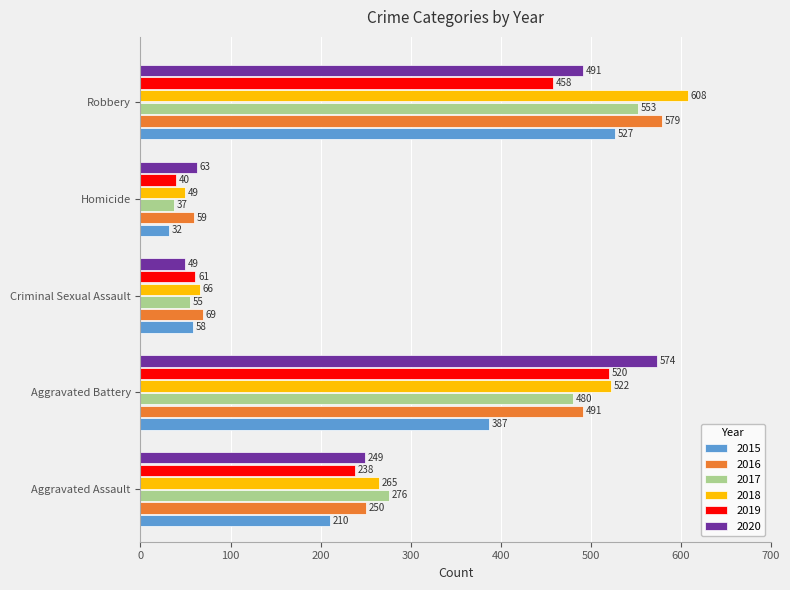

What value does the 2018 series have at Criminal Sexual Assault, to the nearest 50?

50